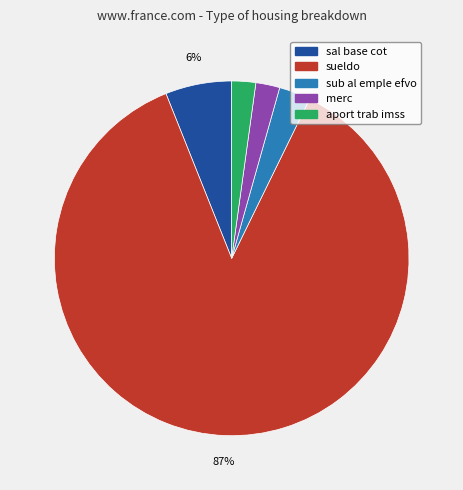

How many segments does this pie chart have?

5